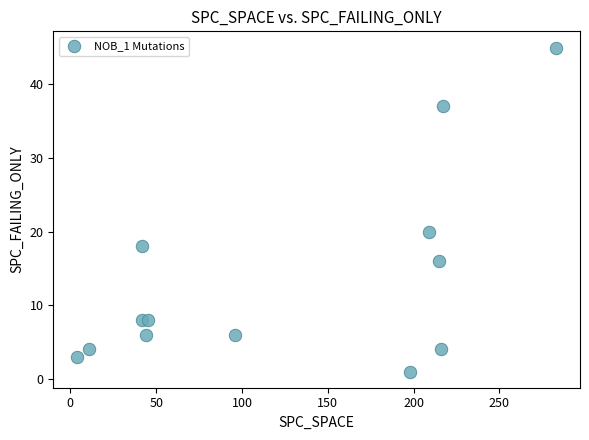

What Y value in the scatter plot is closest to 23?

20